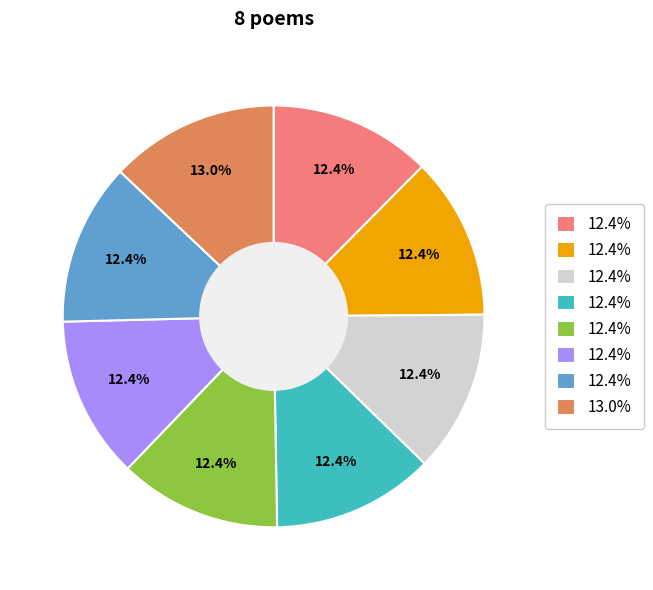

How many segments does this pie chart have?

8